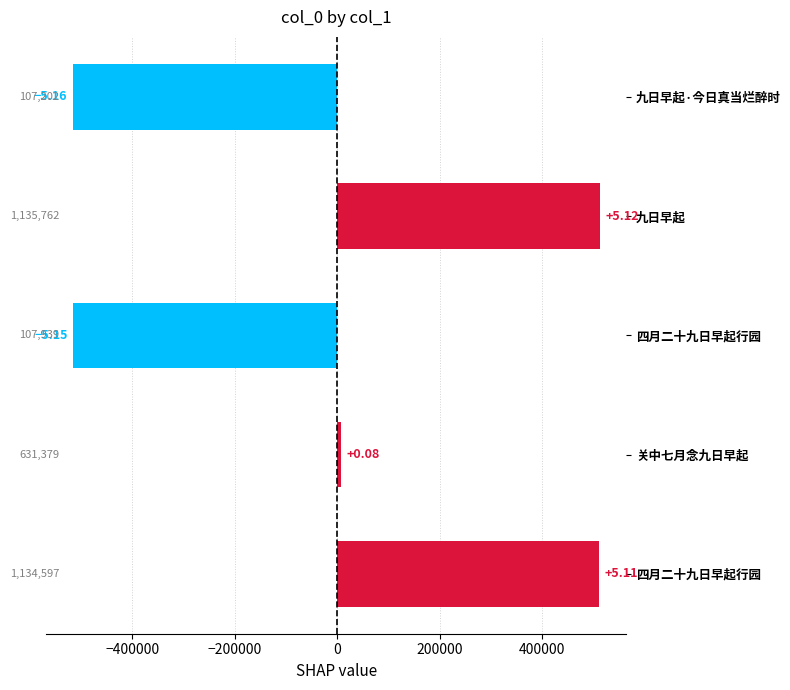

What is the difference between the second highest and second lowest values?

1026658.0